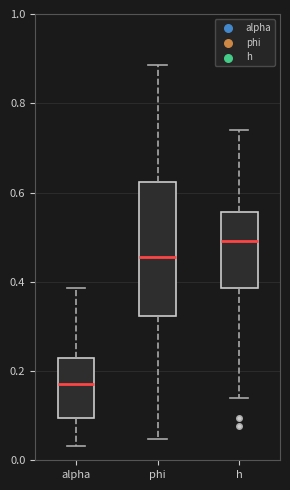

Which box has the highest median line?

h